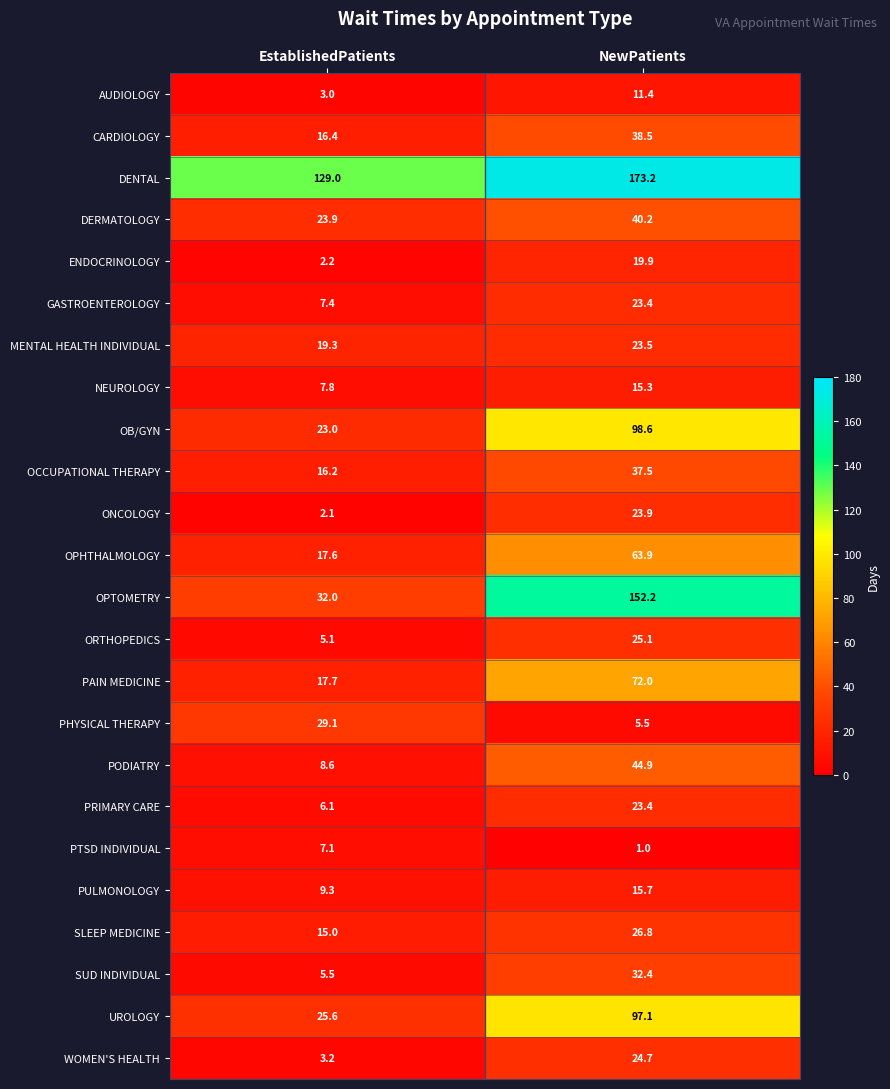

At which category does the chart reach its peak across all series?

NewPatients